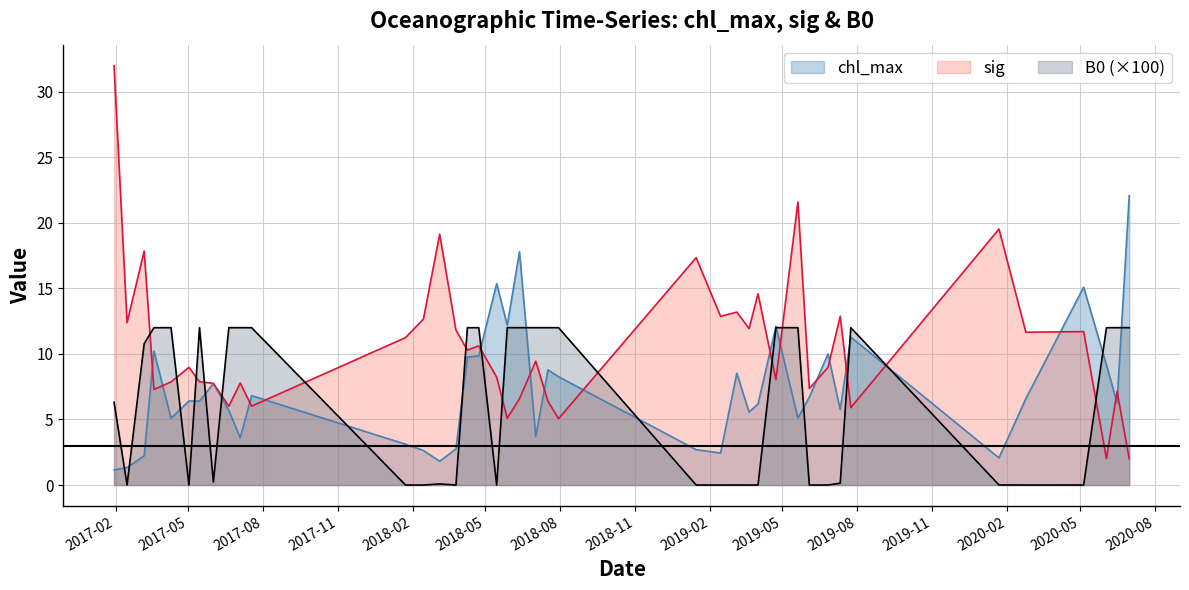

In sig, how many points are lower than both neighbors (excluding endpoints)?

14